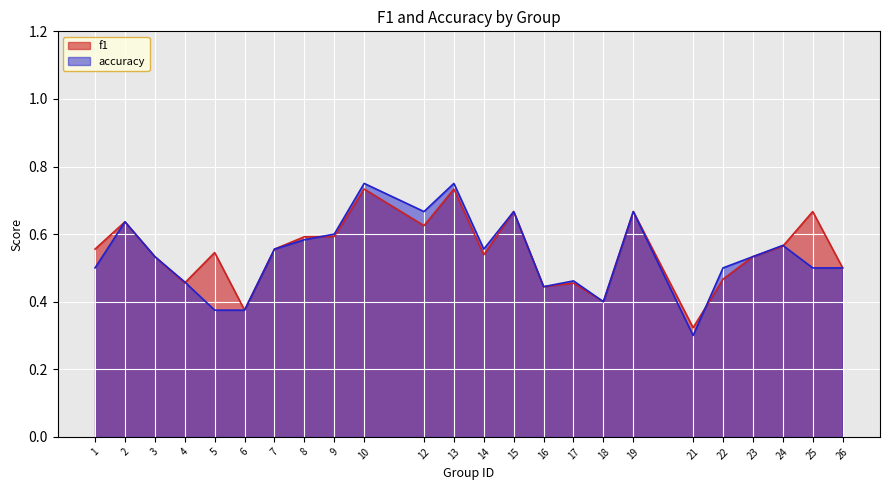

True or false: accuracy has a value of 0.1 at 24.

False